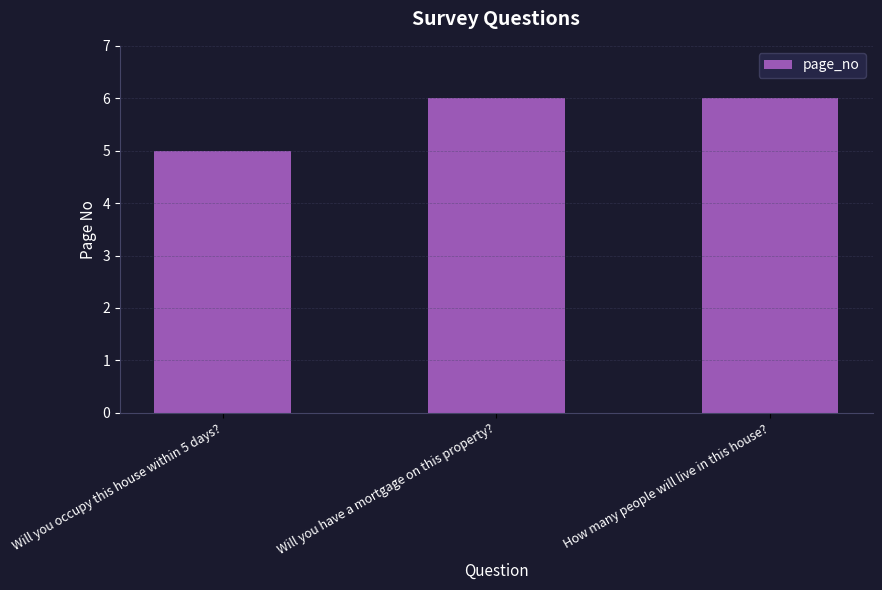

What is the label of the 3rd bar from the right?

Will you occupy this house within 5 days?